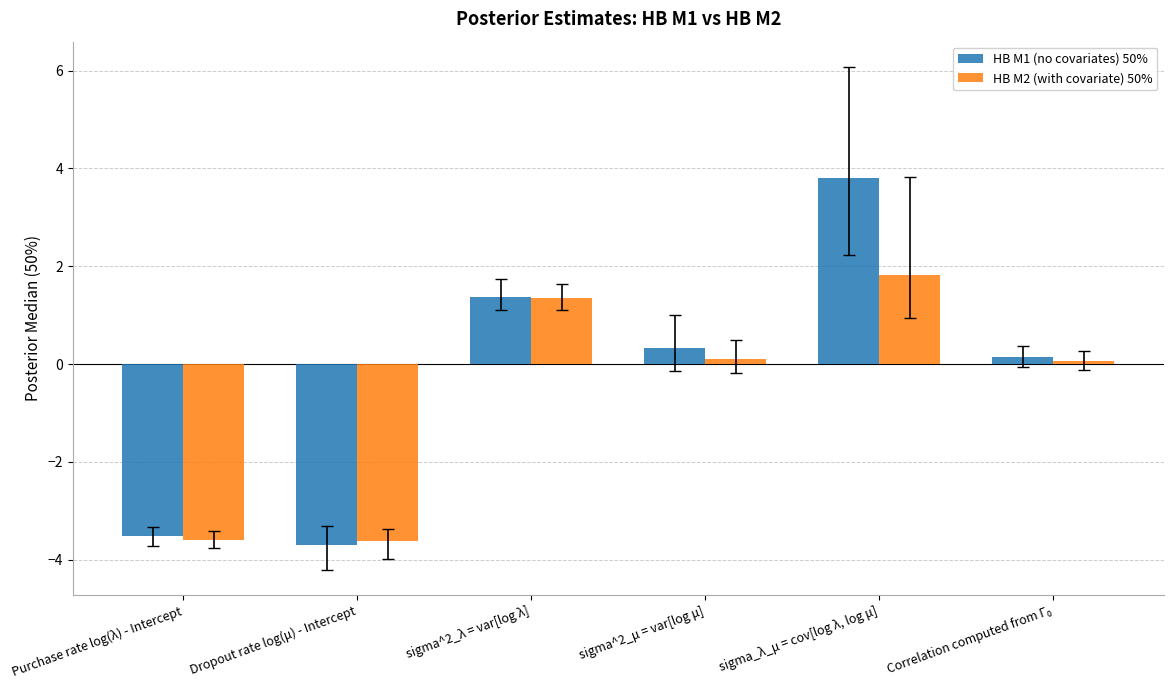

What is the label of the 1st bar from the left?

Purchase rate log(λ) - Intercept